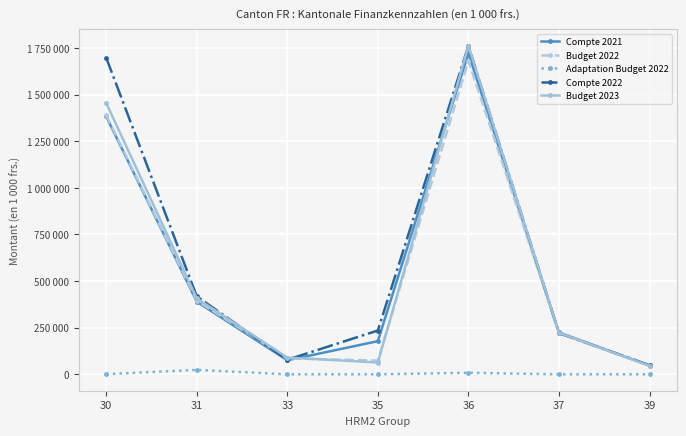

What are all the series names shown in the legend?

Compte 2021, Budget 2022, Adaptation Budget 2022, Compte 2022, Budget 2023